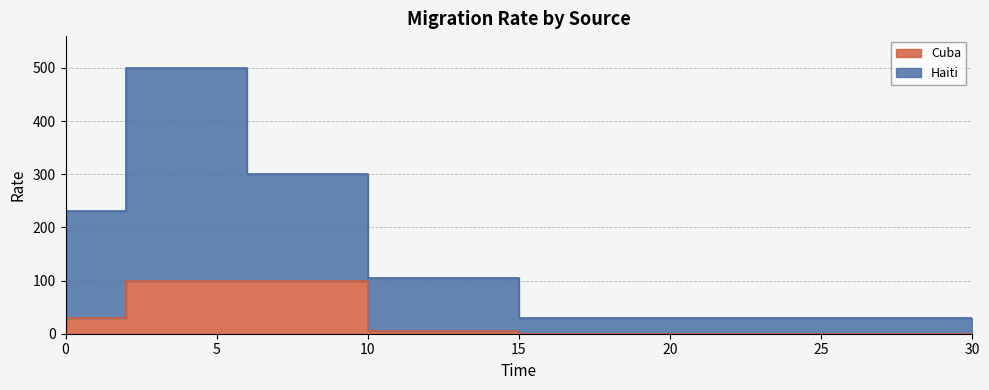

List the series in order of their peak value, lowest first.

Cuba, Haiti